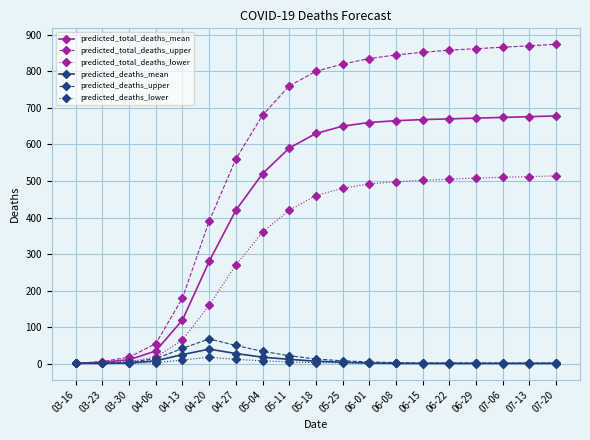

Which series has the widest spread of values?

predicted_total_deaths_upper